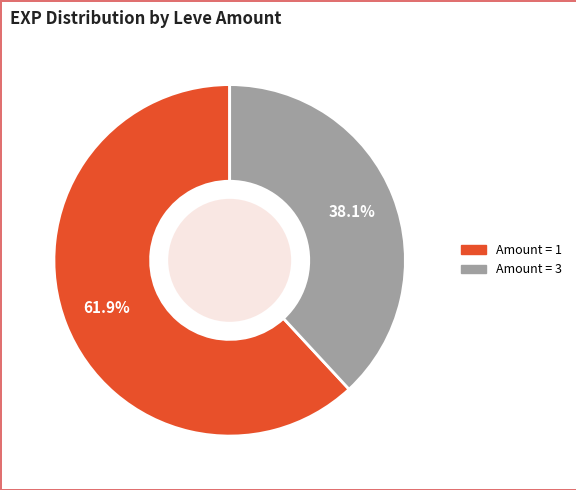

Is there a majority slice in this chart?

Yes